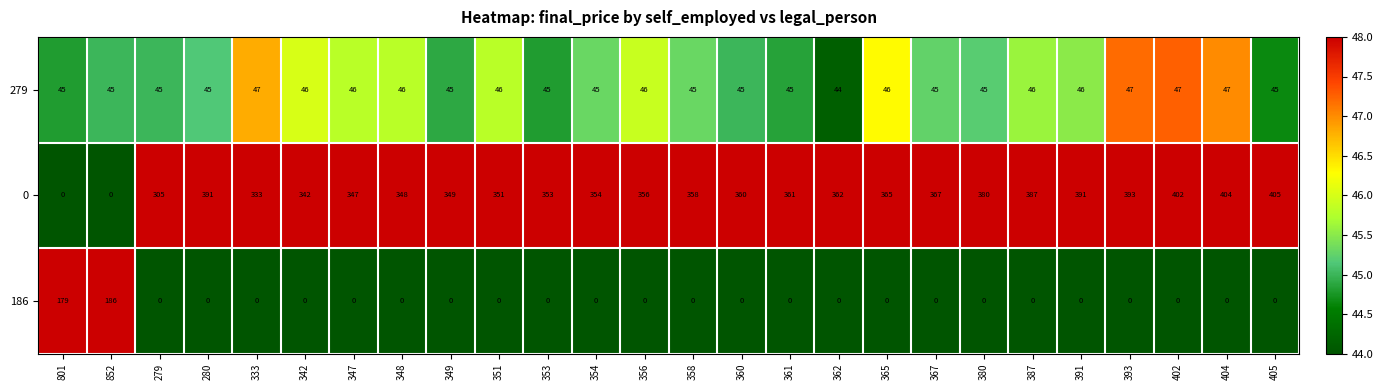

Where is 0 nearest to the value 202?

279